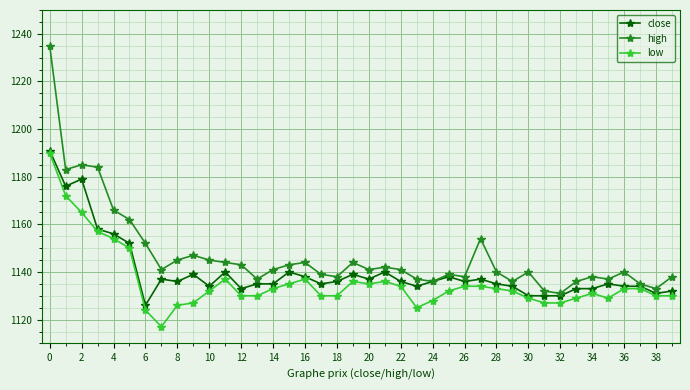

Rank the series by their average value, from lowest to highest.

low, close, high